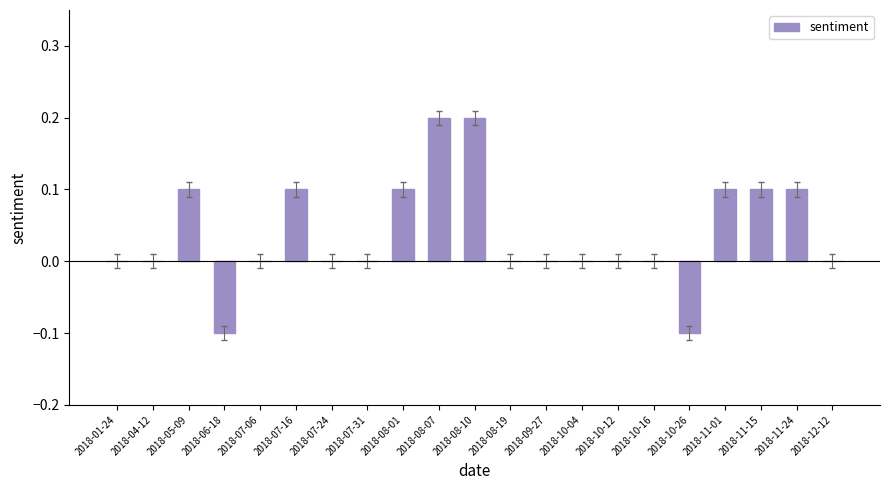

Is it true that the value at 2018-07-06 is 0.0?

True